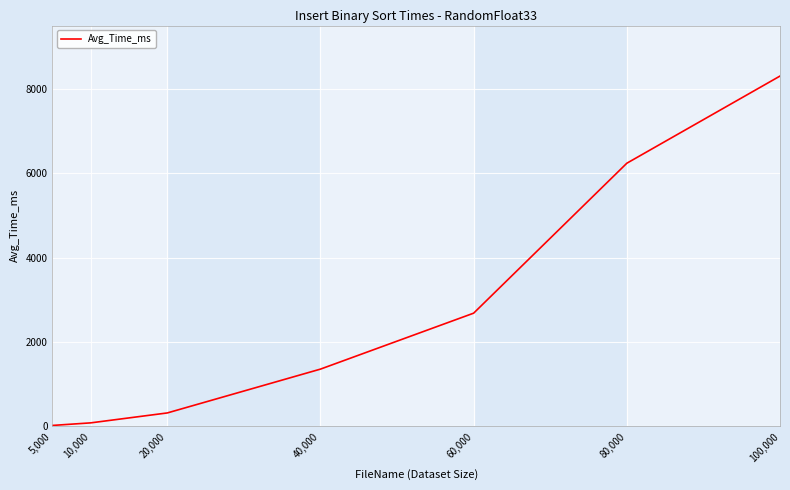

True or false: the data shows 81.2 at 10,000.

True